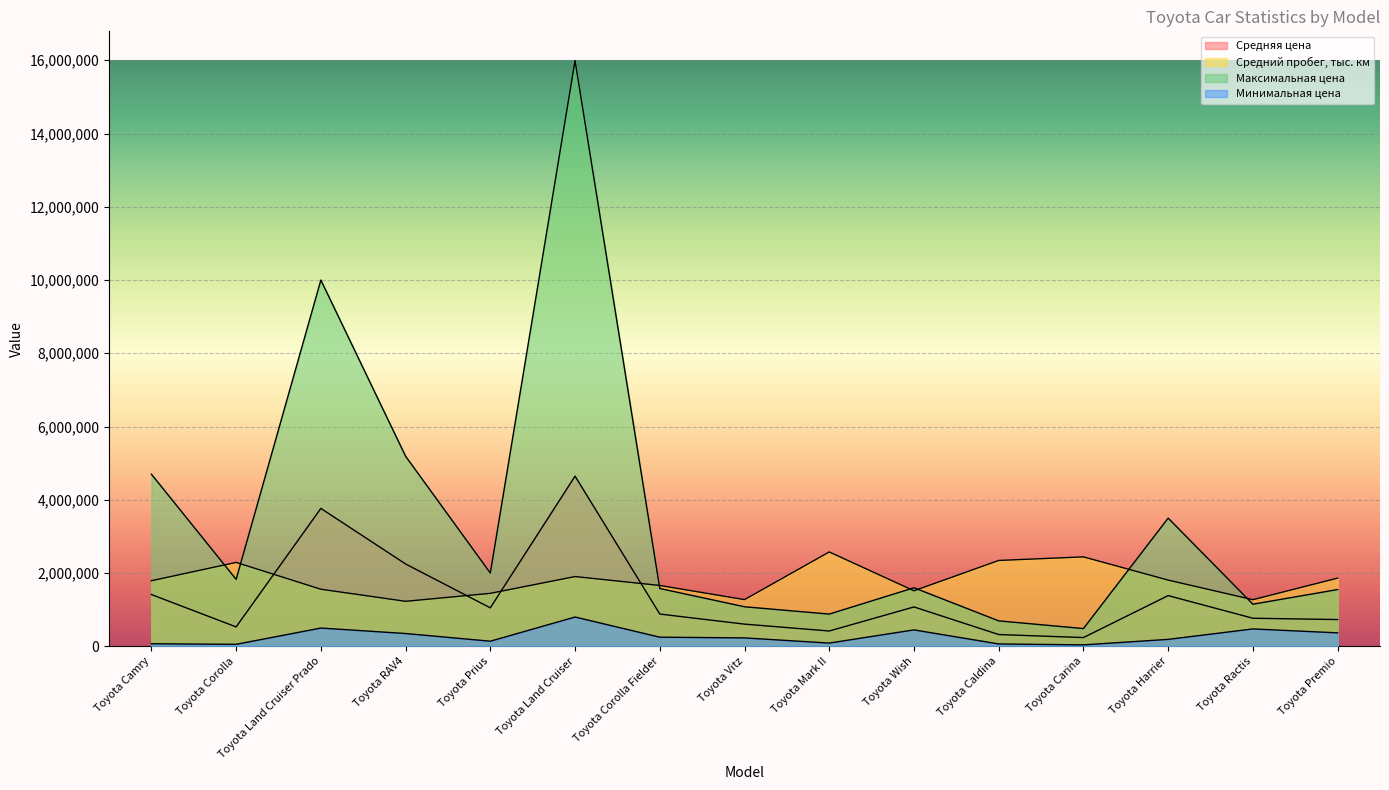

Reading left to right, extract all data points from this chart.

Средняя цена: Toyota Camry=1414009.9	Toyota Corolla=530209.9	Toyota Land Cruiser Prado=3765943.6	Toyota RAV4=2248547.4	Toyota Prius=1050743.7	Toyota Land Cruiser=4646390.2	Toyota Corolla Fielder=881222.2	Toyota Vitz=606222.2	Toyota Mark II=418449.8	Toyota Wish=1075392.2	Toyota Caldina=321706.2	Toyota Carina=239363.4	Toyota Harrier=1384878.7	Toyota Ractis=766909.1	Toyota Premio=730848.5
Средний пробег, тыс. км: Toyota Camry=1790800.0	Toyota Corolla=2291200.0	Toyota Land Cruiser Prado=1559000.0	Toyota RAV4=1229300.0	Toyota Prius=1446400.0	Toyota Land Cruiser=1905100.0	Toyota Corolla Fielder=1661900.0	Toyota Vitz=1275300.0	Toyota Mark II=2576900.0	Toyota Wish=1516500.0	Toyota Caldina=2344400.0	Toyota Carina=2442000.0	Toyota Harrier=1808100.0	Toyota Ractis=1273400.0	Toyota Premio=1862200.0
Максимальная цена: Toyota Camry=4700000.0	Toyota Corolla=1828000.0	Toyota Land Cruiser Prado=9999000.0	Toyota RAV4=5190000.0	Toyota Prius=2000000.0	Toyota Land Cruiser=15990000.0	Toyota Corolla Fielder=1579000.0	Toyota Vitz=1080000.0	Toyota Mark II=880000.0	Toyota Wish=1599000.0	Toyota Caldina=695000.0	Toyota Carina=485000.0	Toyota Harrier=3499999.0	Toyota Ractis=1150000.0	Toyota Premio=1550000.0
Минимальная цена: Toyota Camry=70000.0	Toyota Corolla=55000.0	Toyota Land Cruiser Prado=499000.0	Toyota RAV4=350000.0	Toyota Prius=140000.0	Toyota Land Cruiser=800000.0	Toyota Corolla Fielder=250000.0	Toyota Vitz=230000.0	Toyota Mark II=88888.0	Toyota Wish=449000.0	Toyota Caldina=65000.0	Toyota Carina=40000.0	Toyota Harrier=190000.0	Toyota Ractis=475000.0	Toyota Premio=368000.0